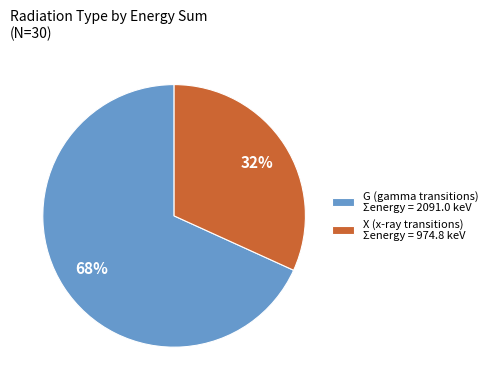

Which slice is the smallest?

X